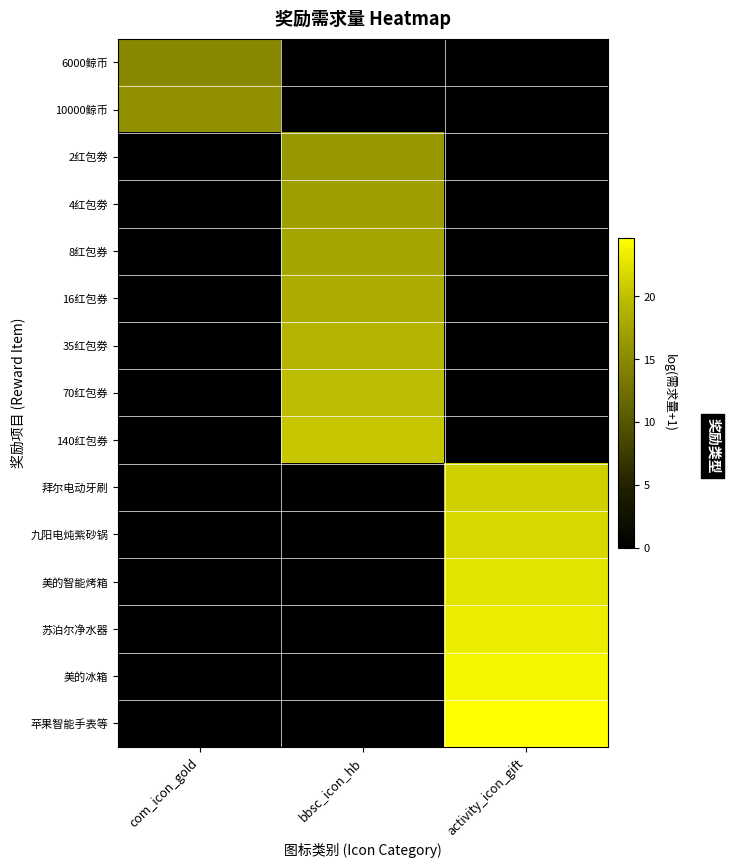

What is the difference between the highest and lowest values at com_icon_gold?

15.6